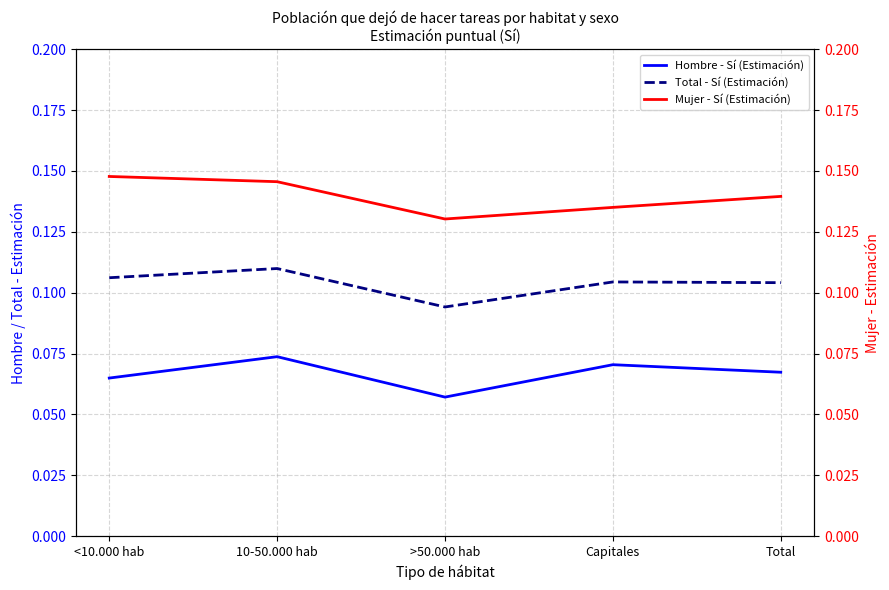

The Mujer - Sí (Estimación) series shows 0.3 at <10.000 hab. True or false?

False